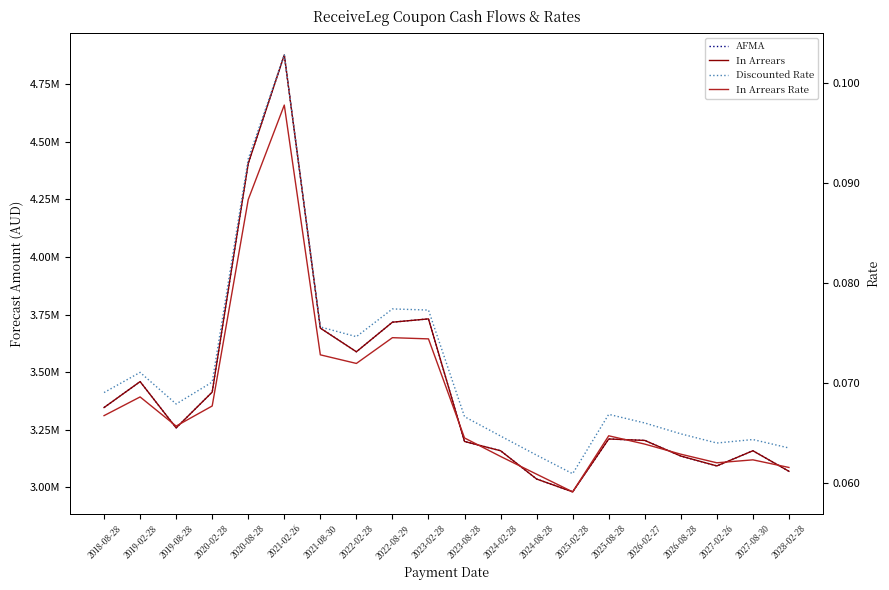

At which category is the sum across all series the highest?

2021-02-26